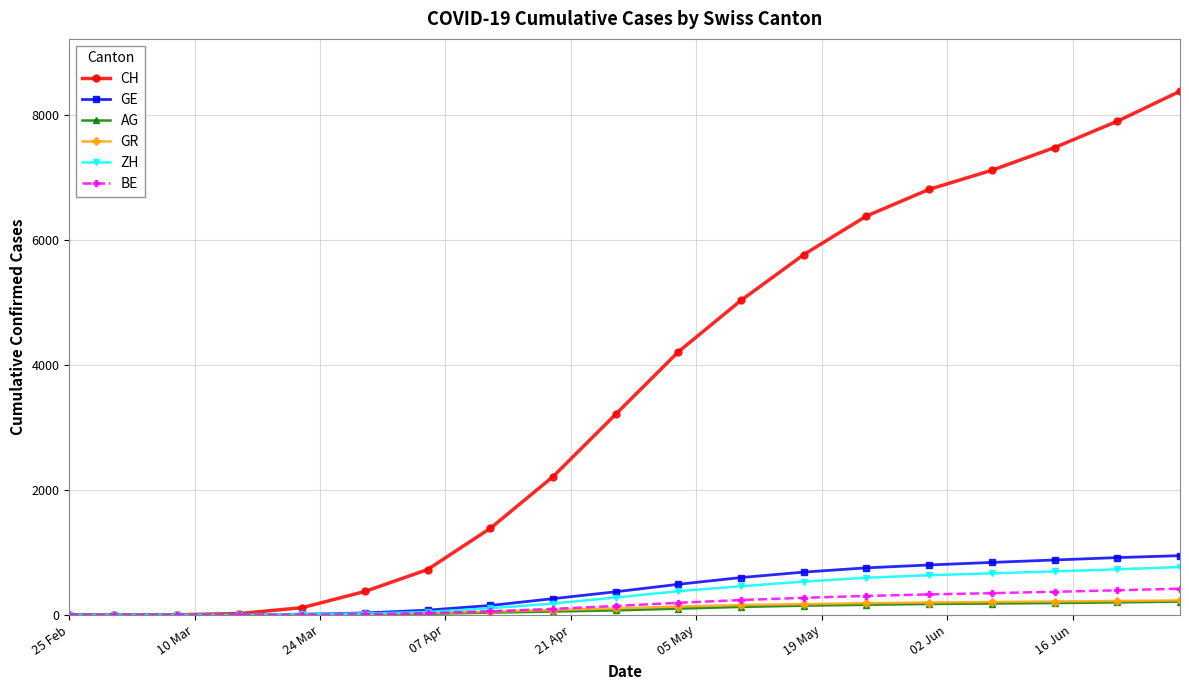

Which series has the widest spread of values?

CH